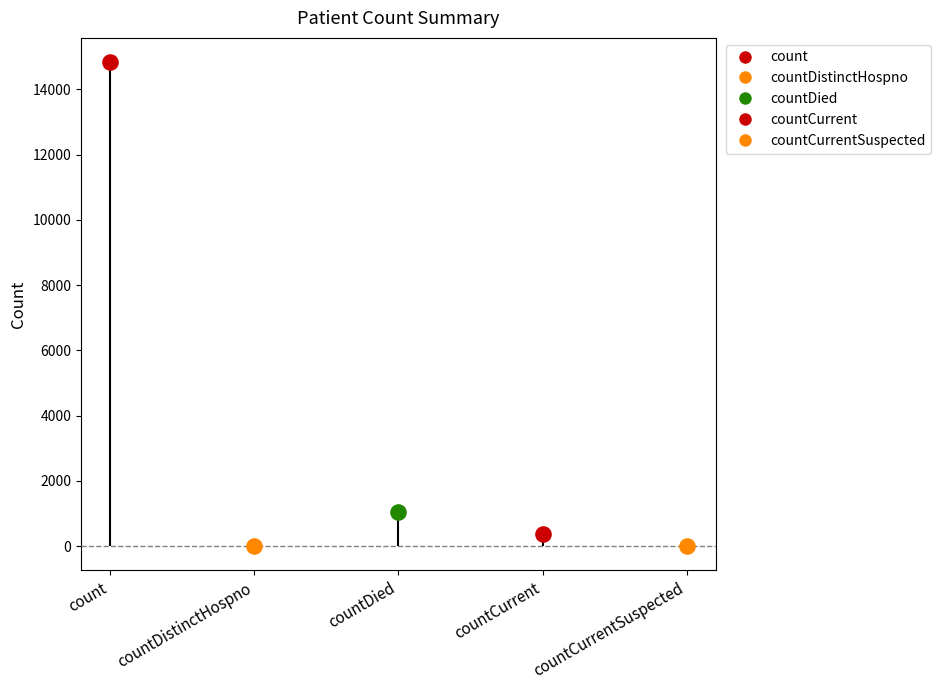

Which has a higher value, count or countDistinctHospno?

count